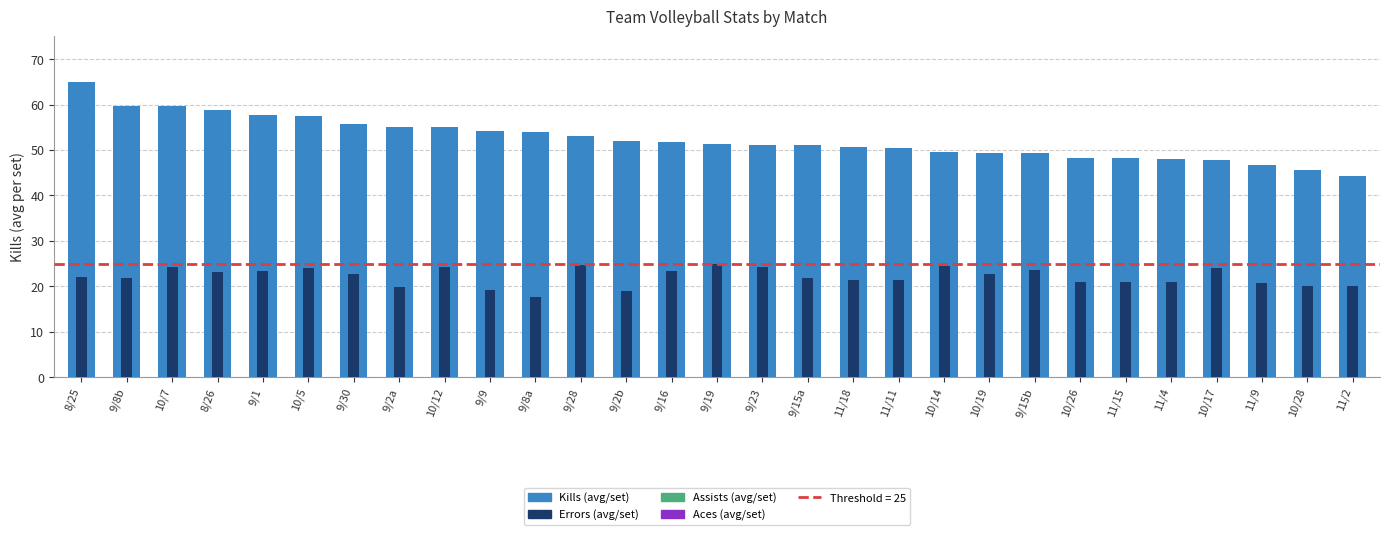

What is the difference between the second highest and second lowest values in the errors series?

5.5